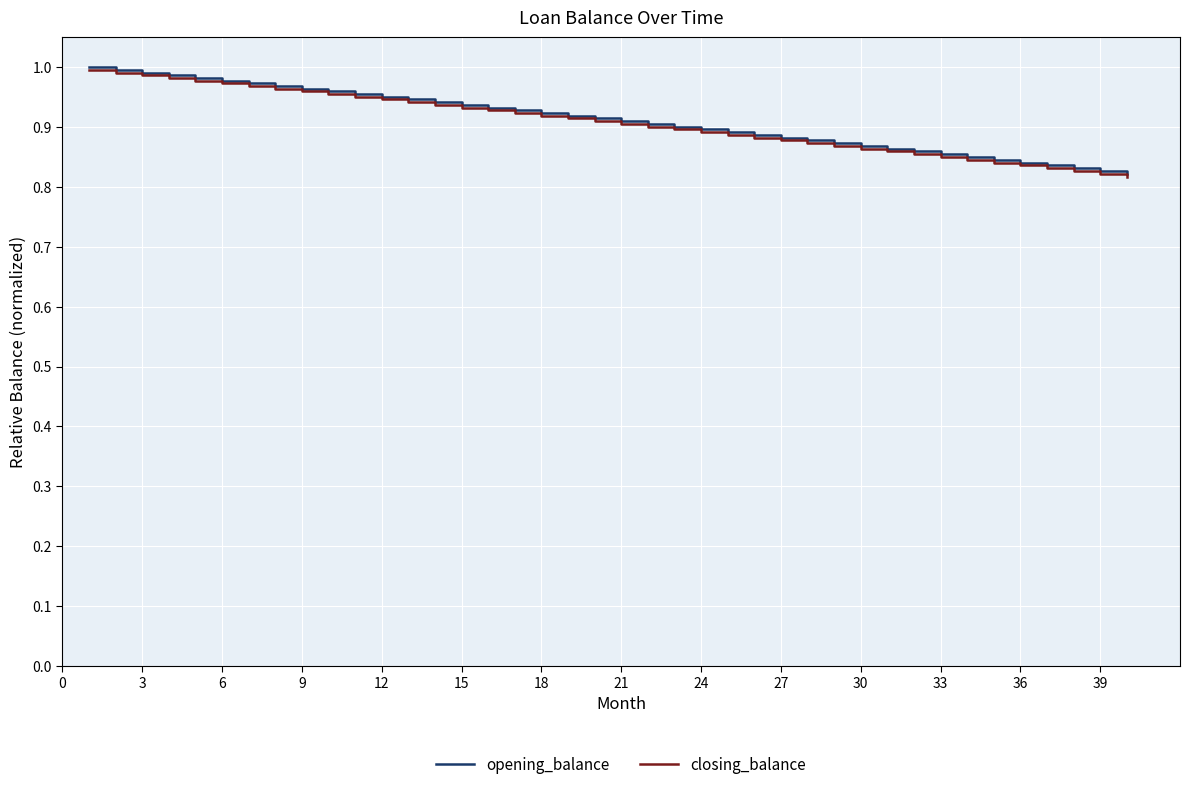

Which series has the largest range (max minus min)?

closing_balance